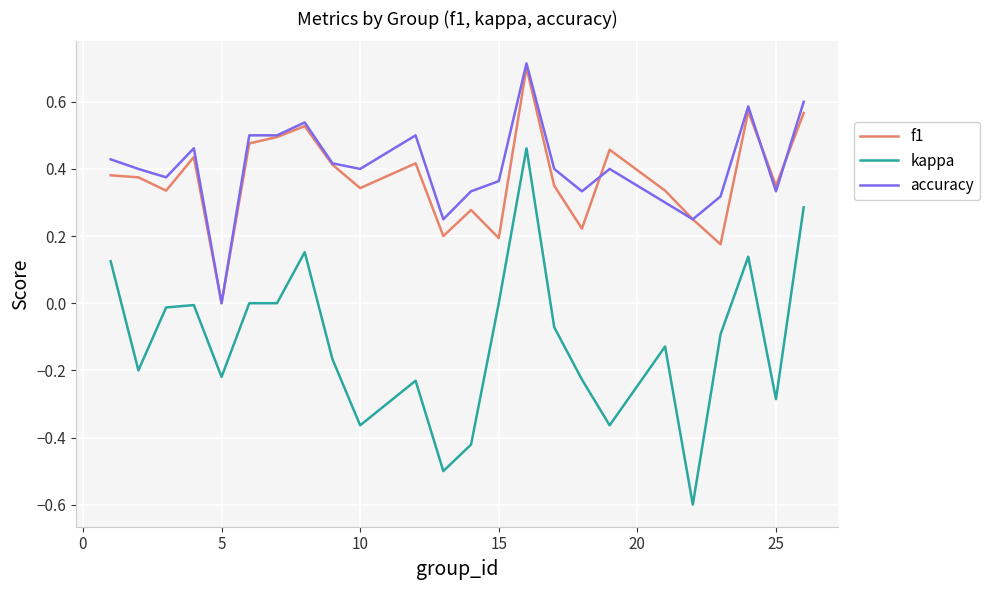

True or false: accuracy and kappa intersect in this chart.

False